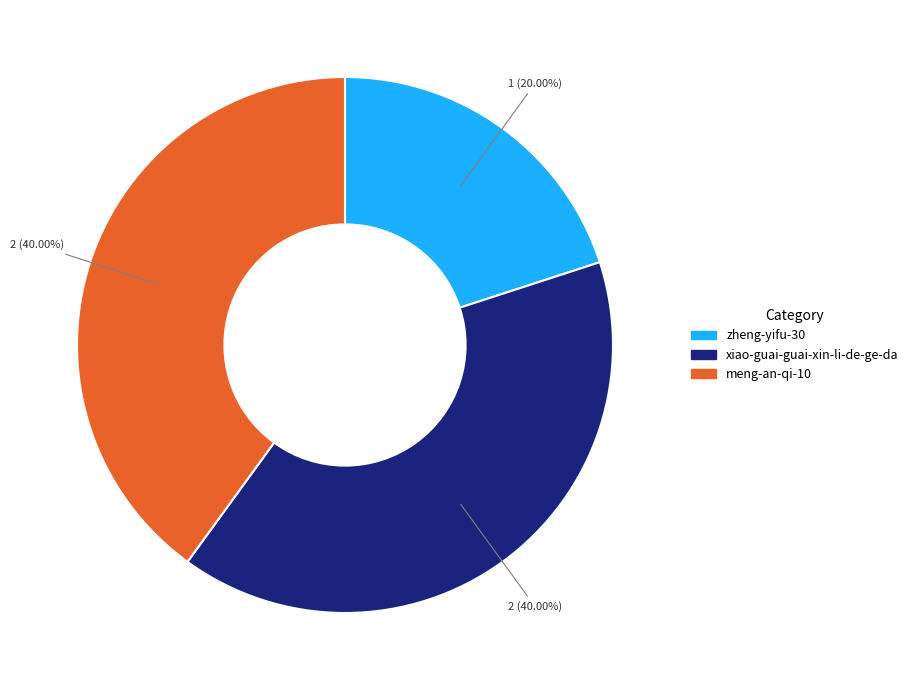

To the nearest percent, what portion does meng-an-qi-10 represent?

40%